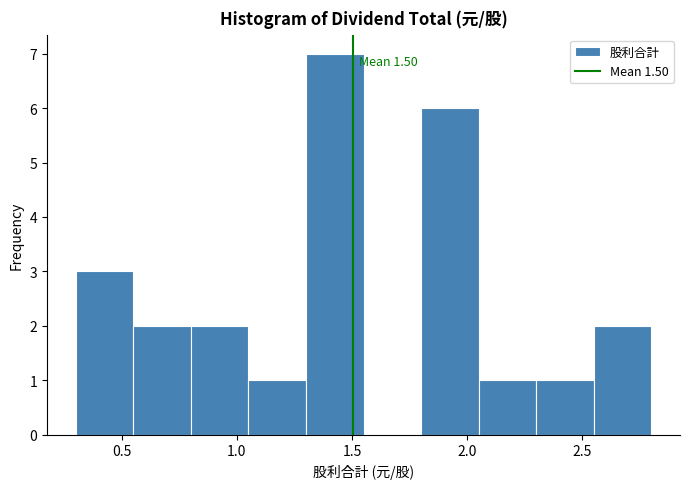

Over which range of the x-axis is the bar tallest?

1.30 to 1.55